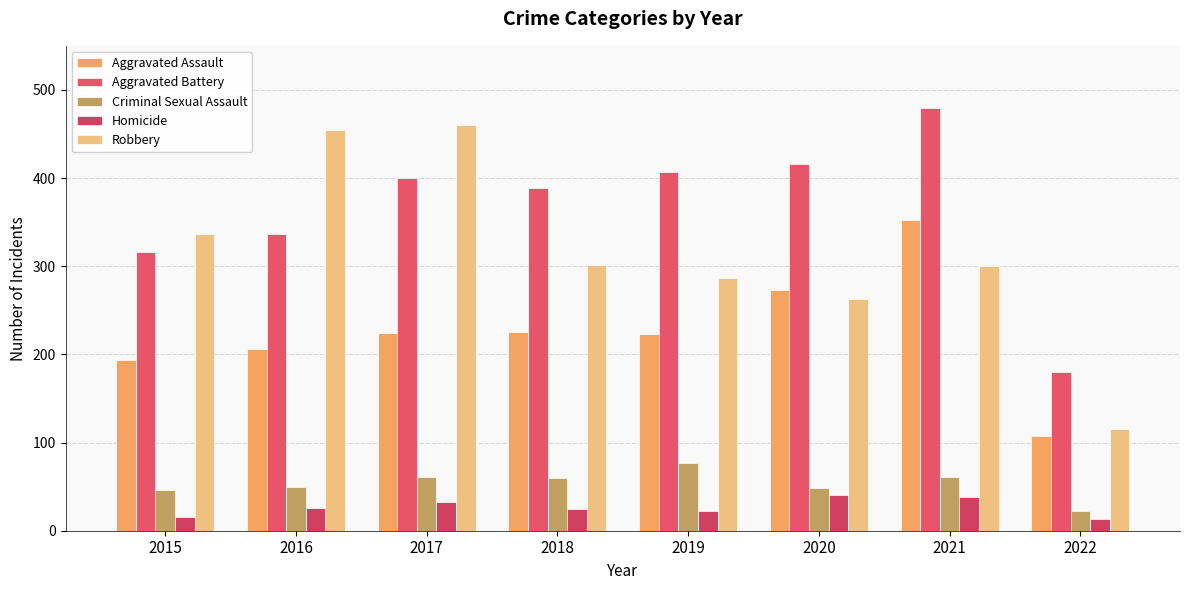

The Robbery series shows 484 at 2021. True or false?

False